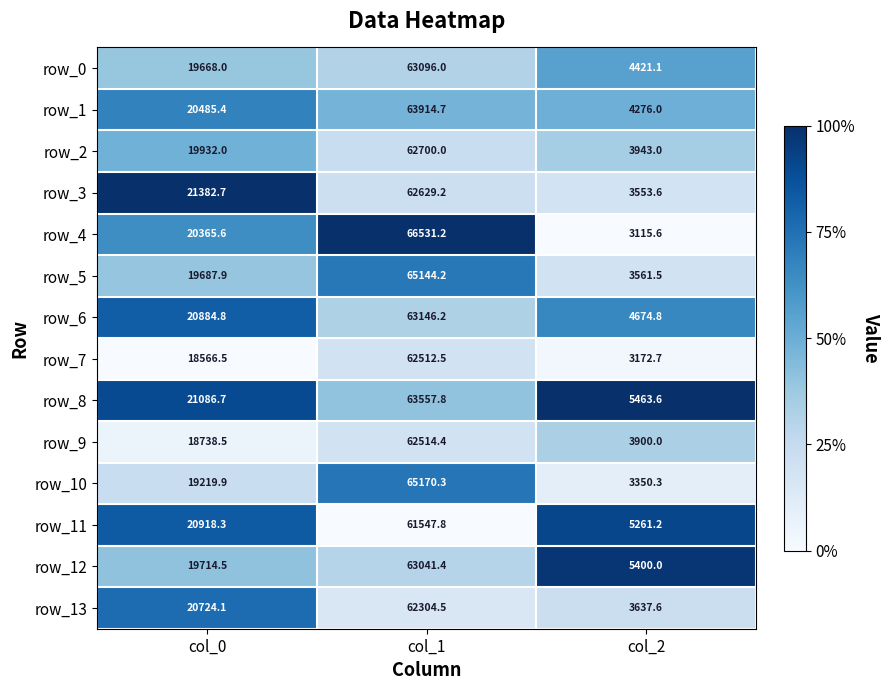

Which series has the largest total across all categories?

row_8